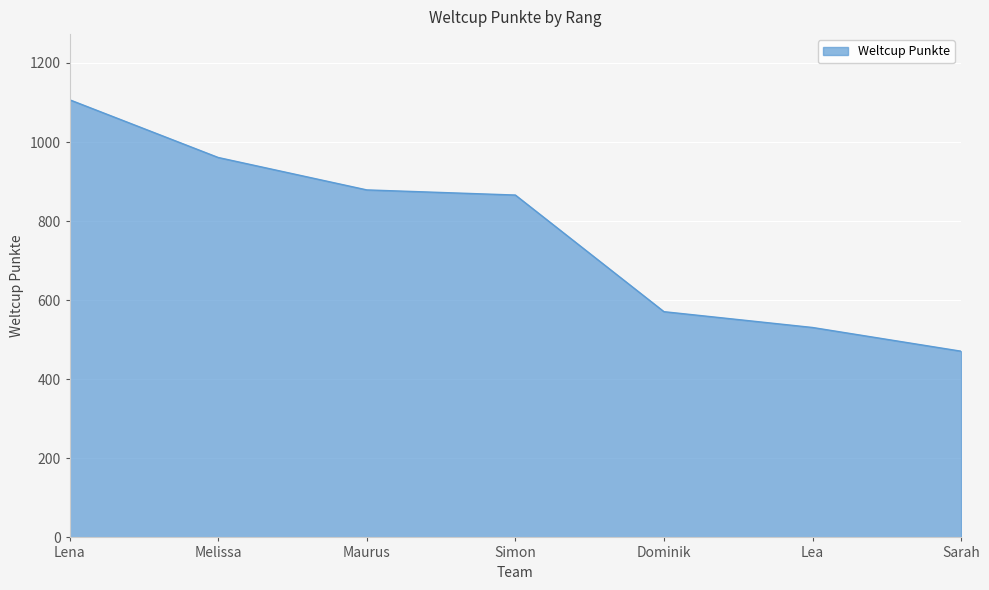

Which label corresponds to the largest value in the chart?

Lena